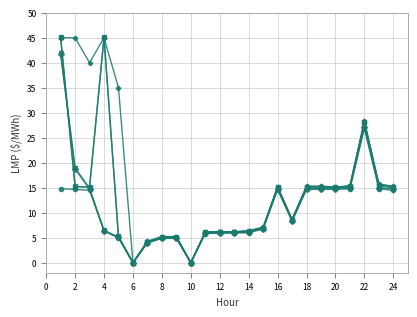

What is the greatest value displayed?

45.1